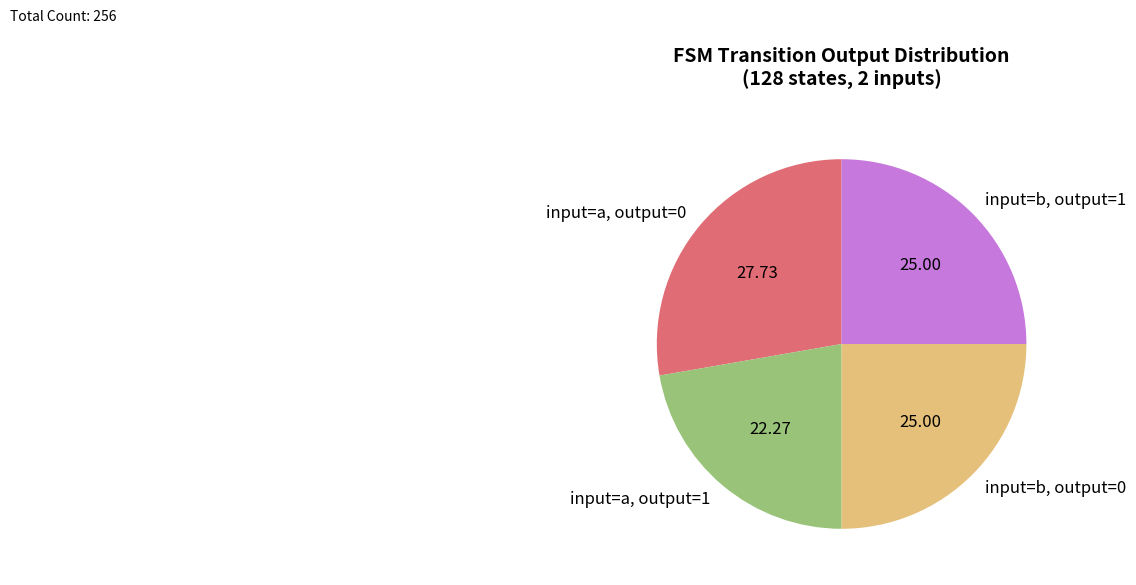

How many slices are in this pie chart?

4